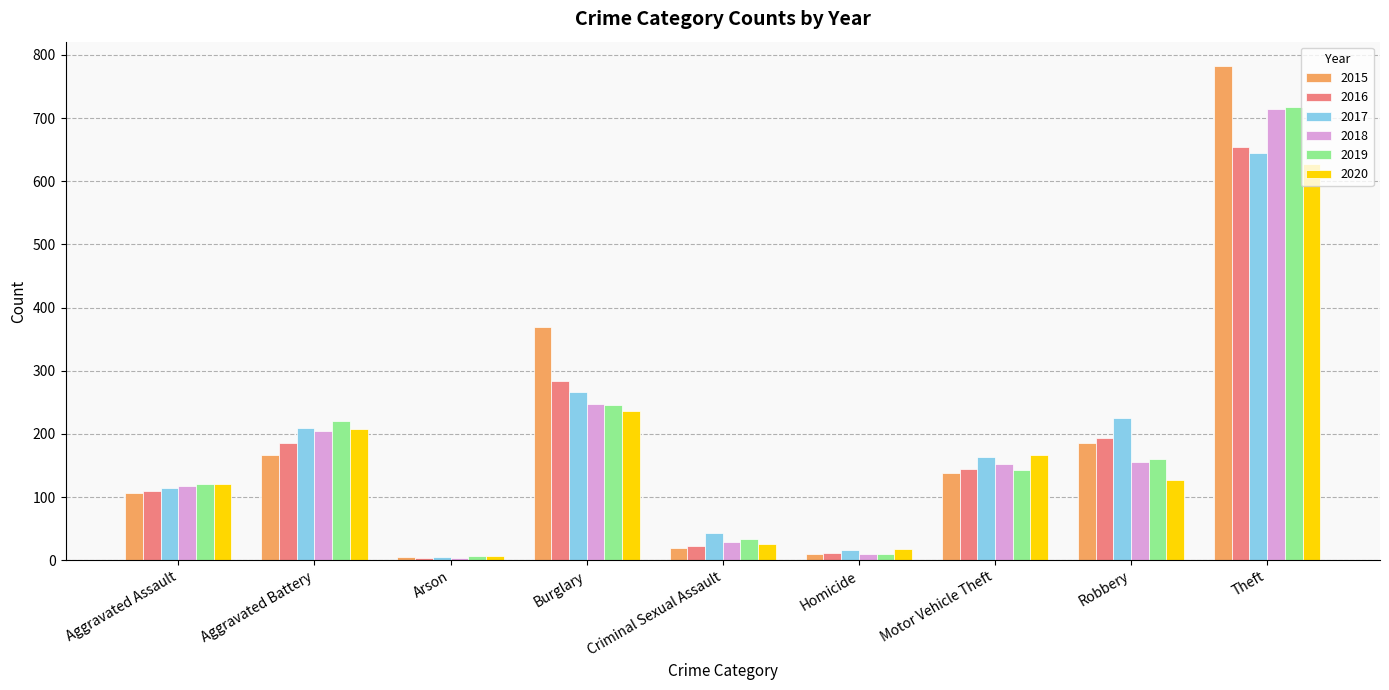

How many values in the 2019 series are below 143?

4